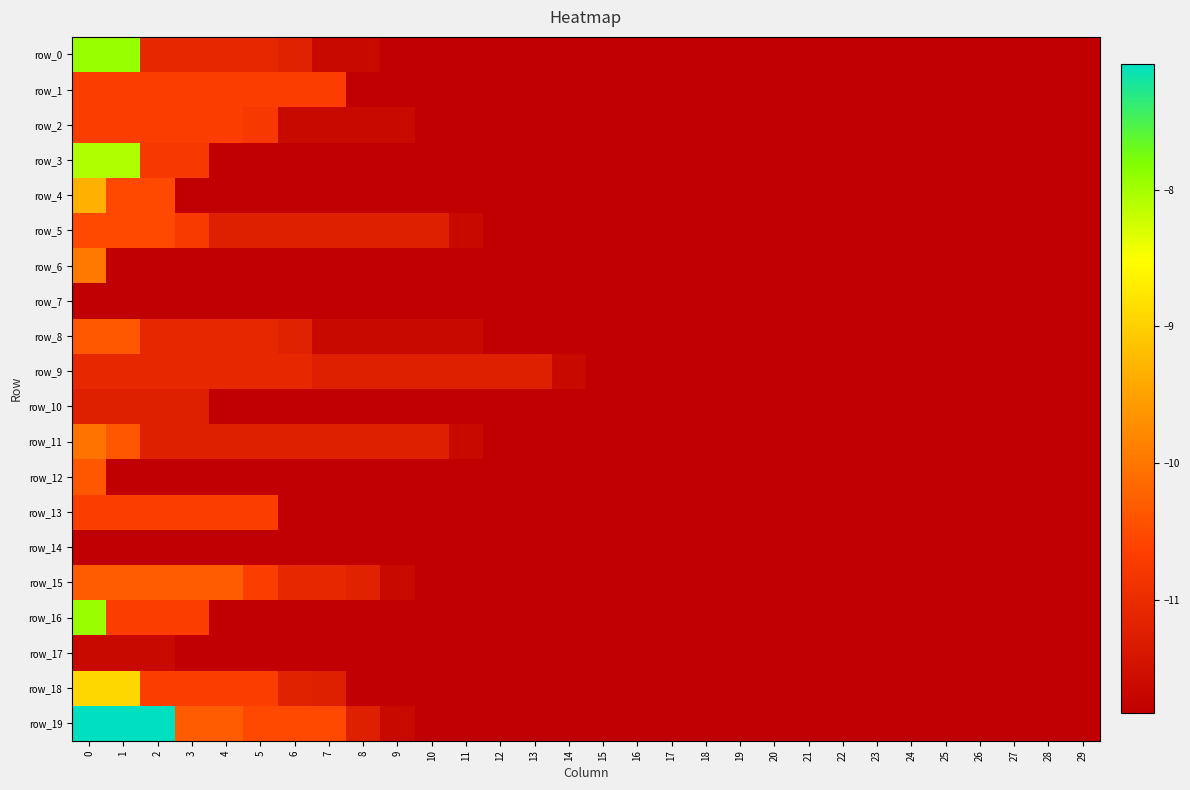

Rank the series at 24 from highest to lowest value.

row_0, row_1, row_2, row_3, row_4, row_5, row_6, row_7, row_8, row_9, row_10, row_11, row_12, row_13, row_14, row_15, row_16, row_17, row_18, row_19